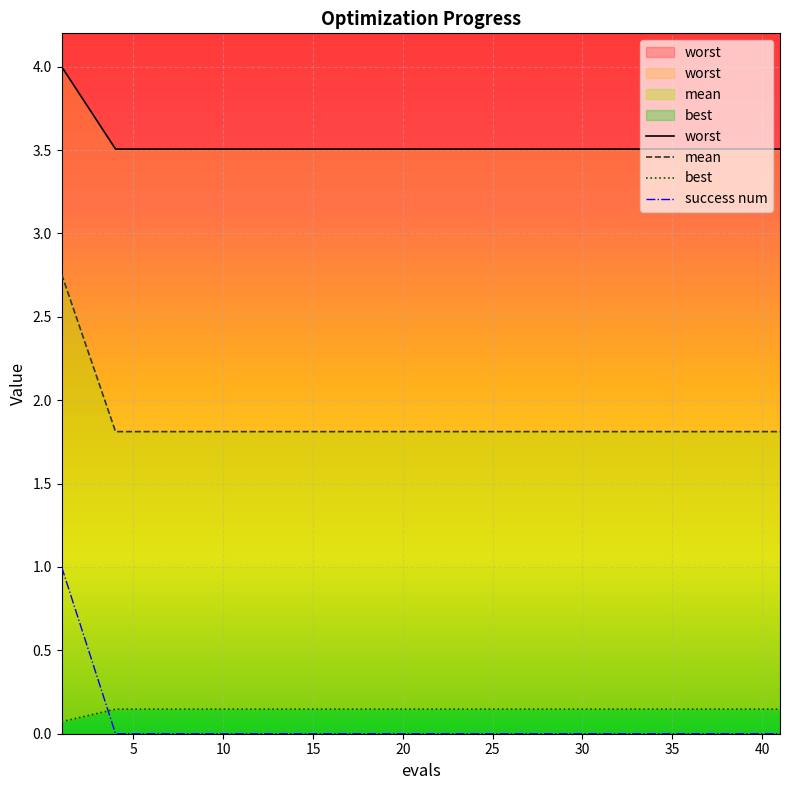

True or false: mean has more than 1 points higher than both neighbors.

False